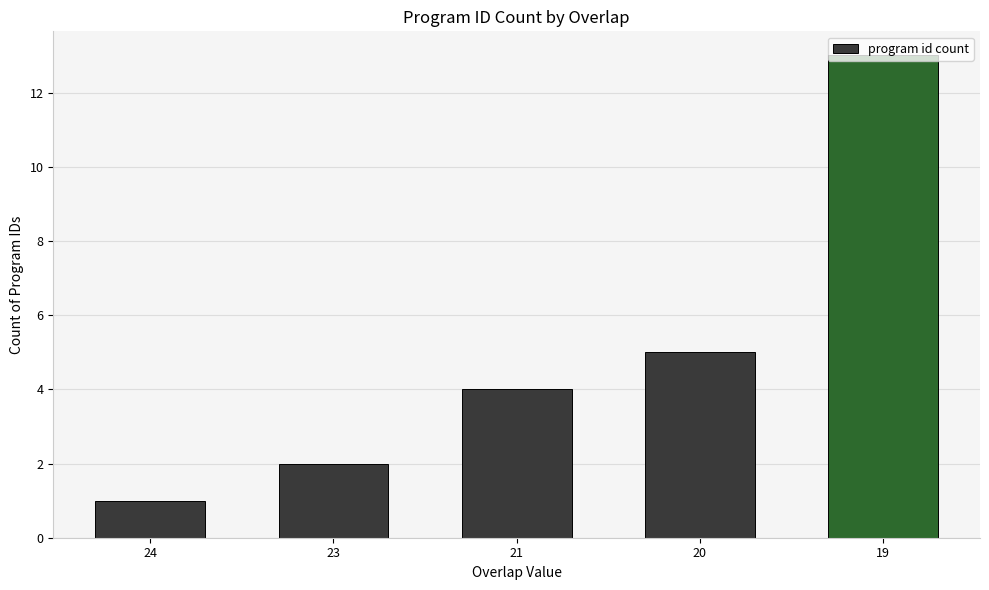

Read the value at 19.

13